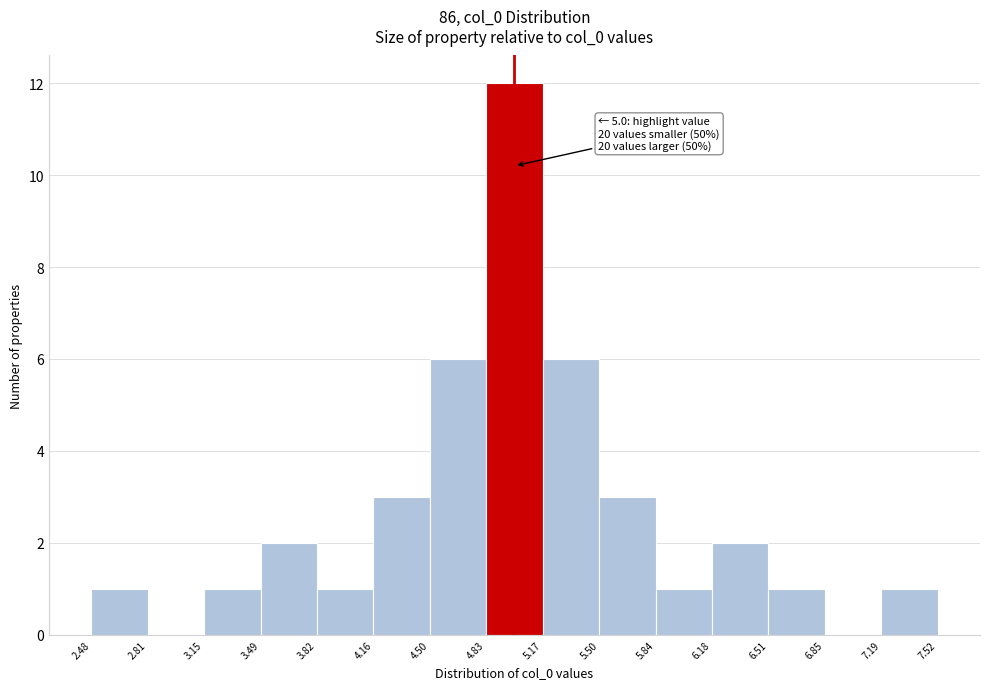

Over which range of the x-axis is the bar tallest?

4.83 to 5.17